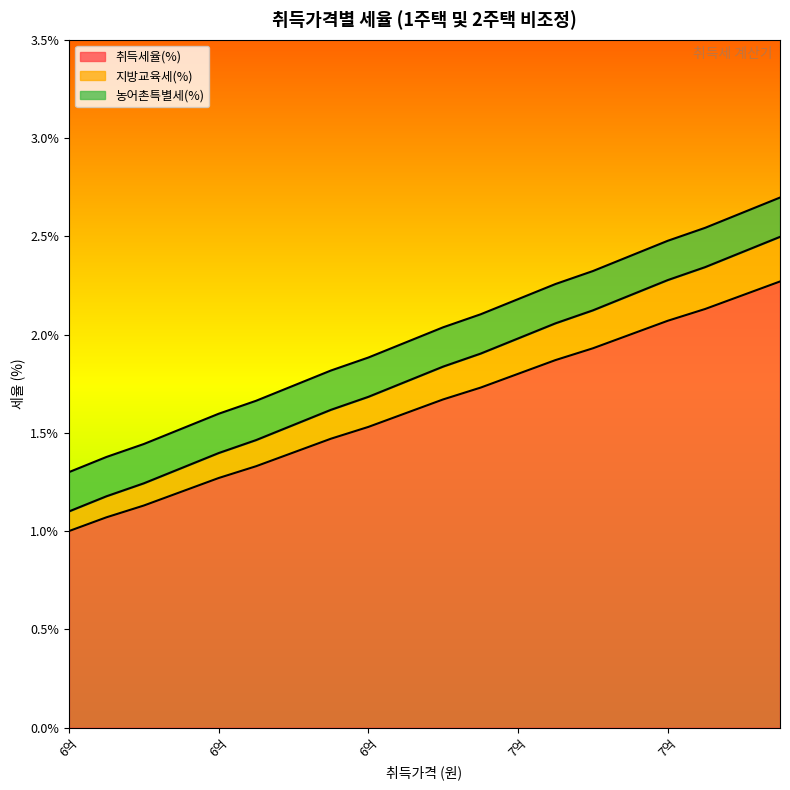

Which series has the largest range (max minus min)?

취득세율(%)